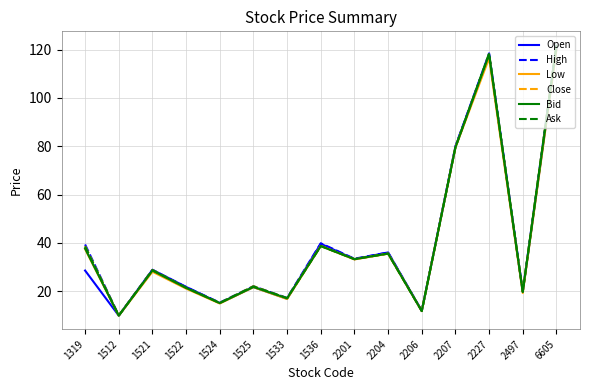

Which series has the largest range (max minus min)?

Close